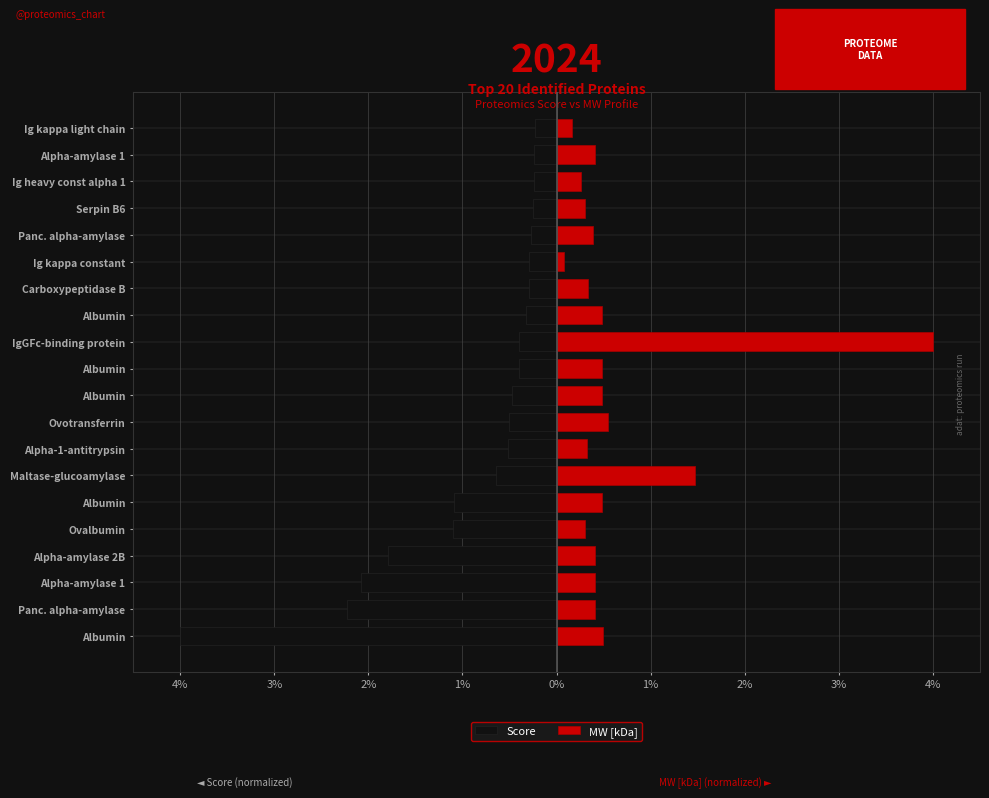

Rank the series at Panc. alpha-amylase from highest to lowest value.

MW [kDa], Score